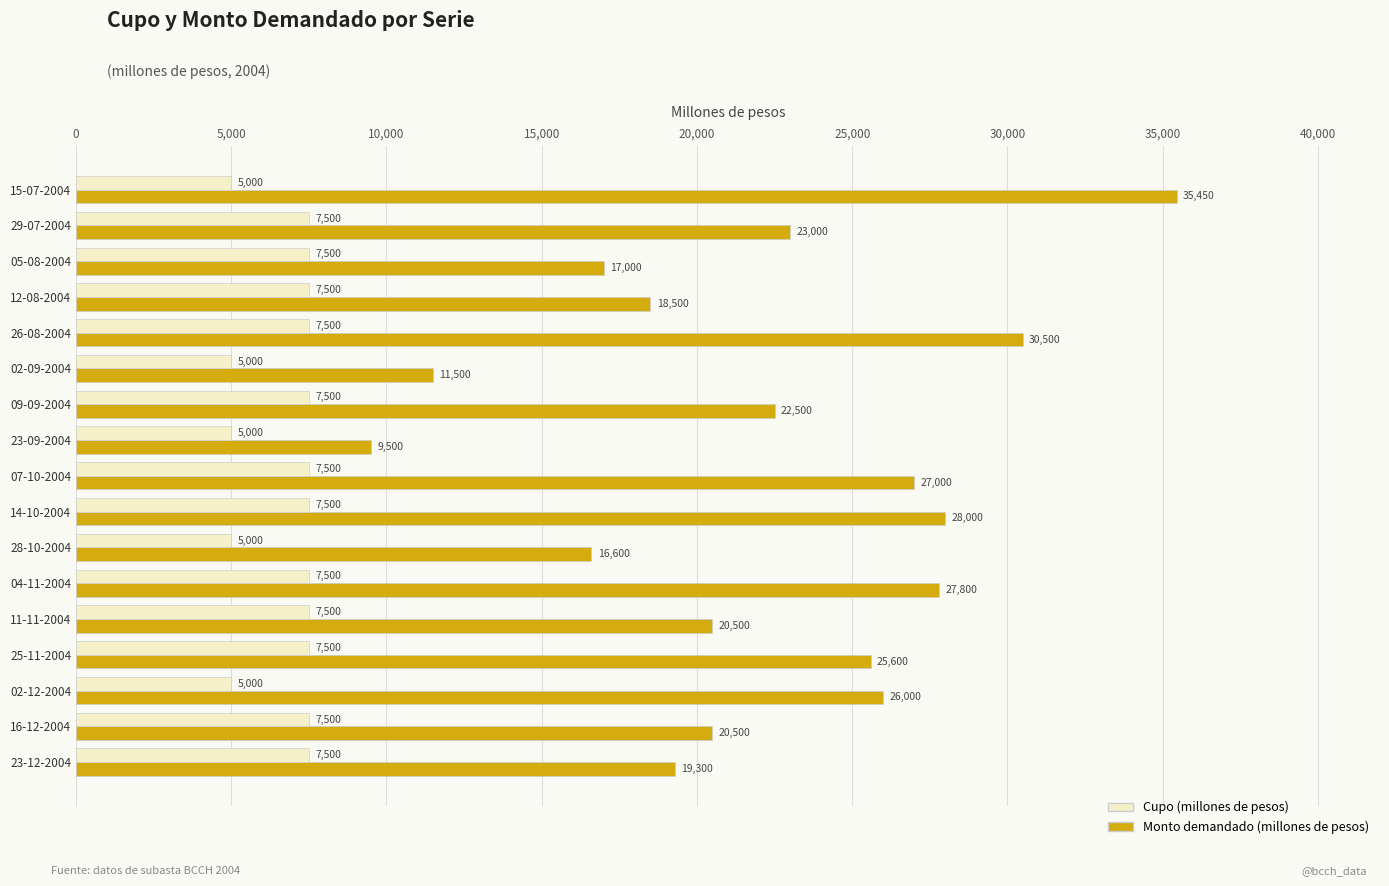

The value of Monto demandado (millones de pesos) at 26-08-2004 is 30500. True or false?

True